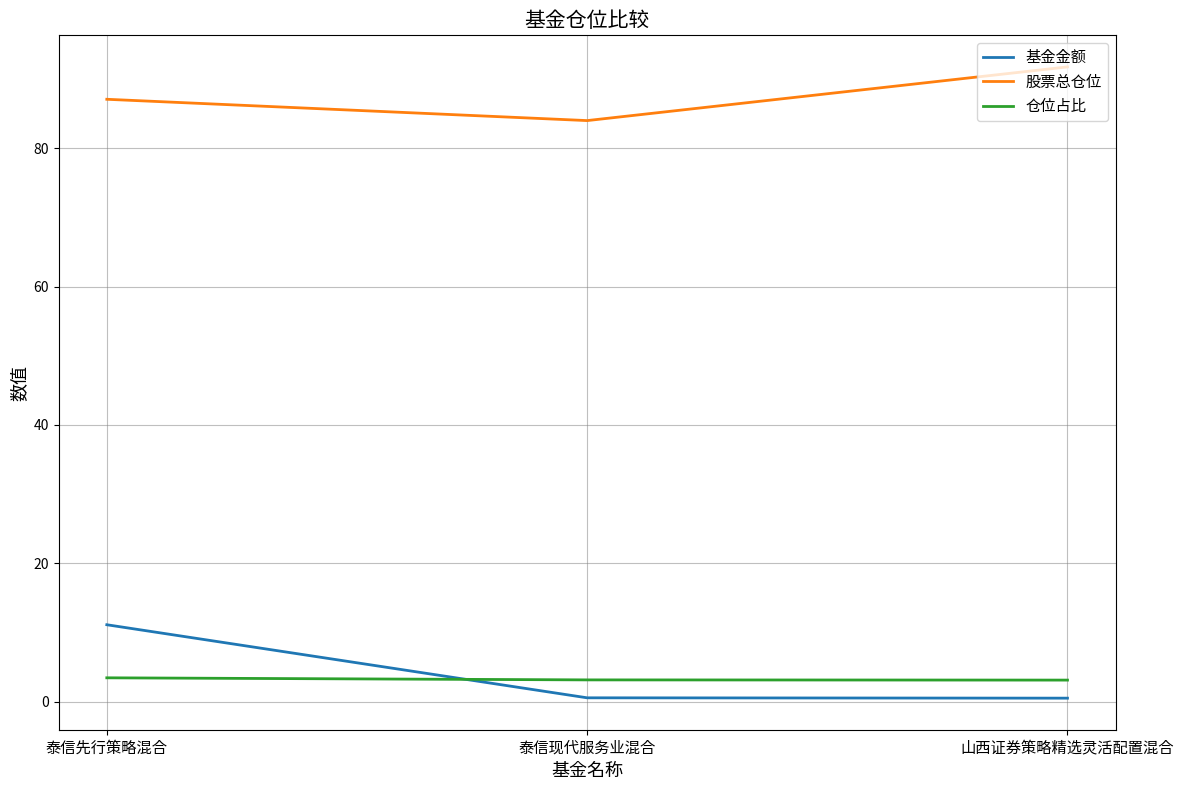

What is the difference between the maximum and minimum values in the 基金金额 series?

10.6